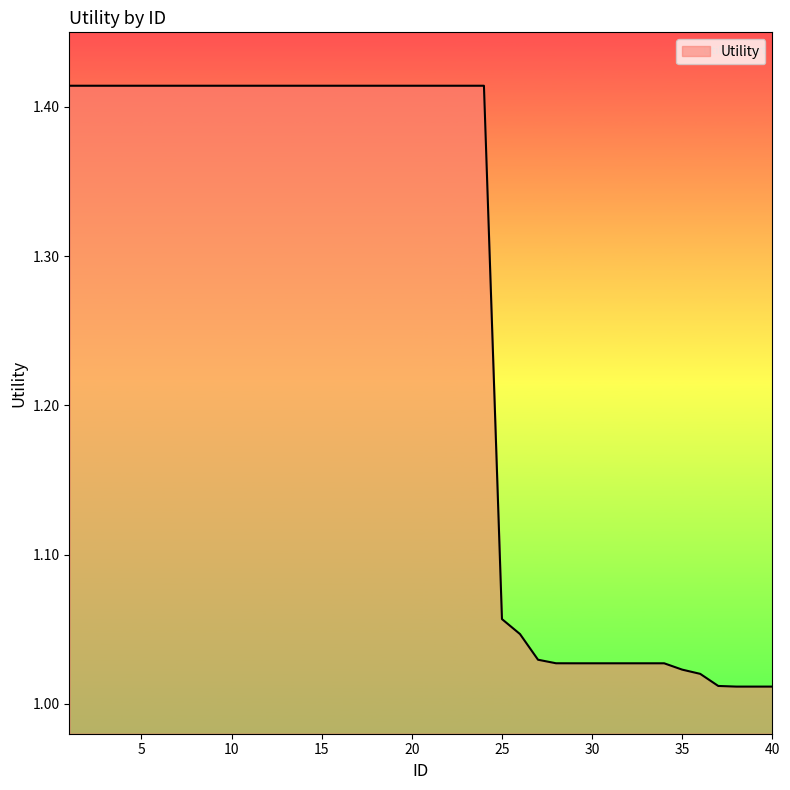

What is the difference between the second highest and minimum values?

0.4